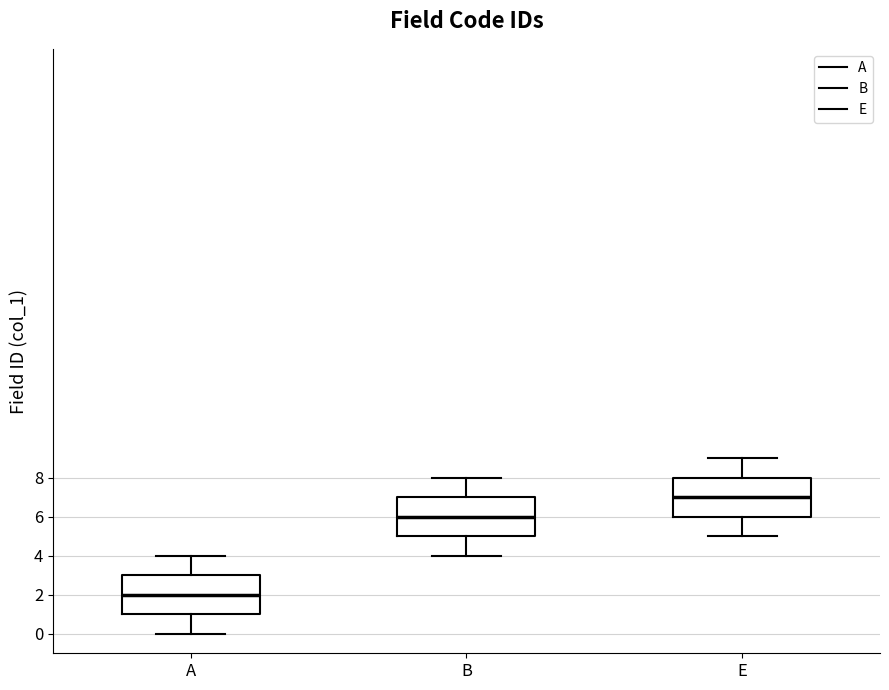

Reading left to right, transcribe this box plot: for each box, give where its median line is, the range the box spans, and where its two whiskers end, as read against the y-axis. The values are not printed on the chart, so give them approximately, as read against the axis.

A: median 2, box 1 to 3, whiskers 0 to 4
B: median 6, box 5 to 7, whiskers 4 to 8
E: median 7, box 6 to 8, whiskers 5 to 9